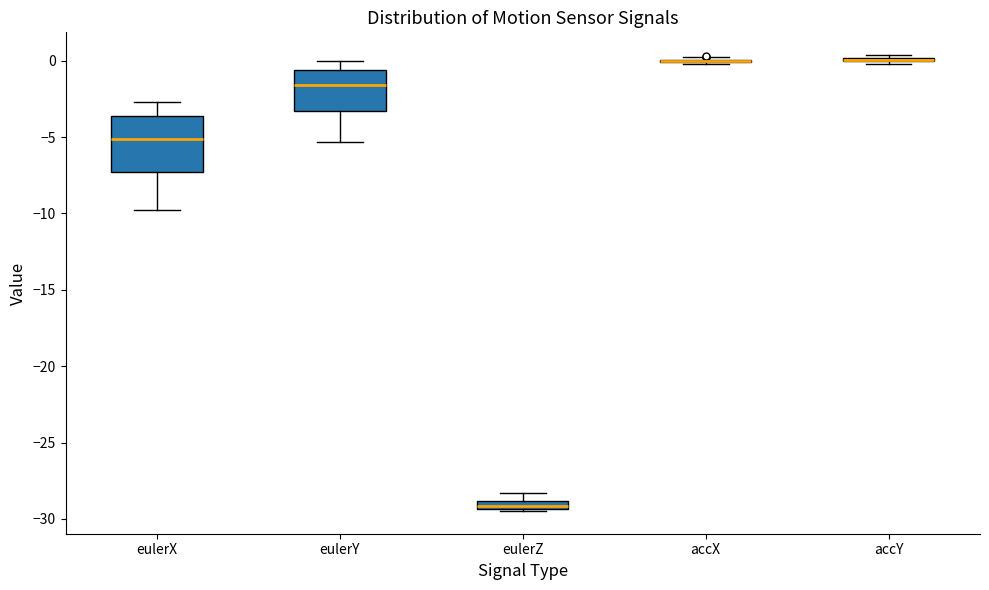

Comparing the boxes themselves (not the whiskers), which one is the tallest?

eulerX